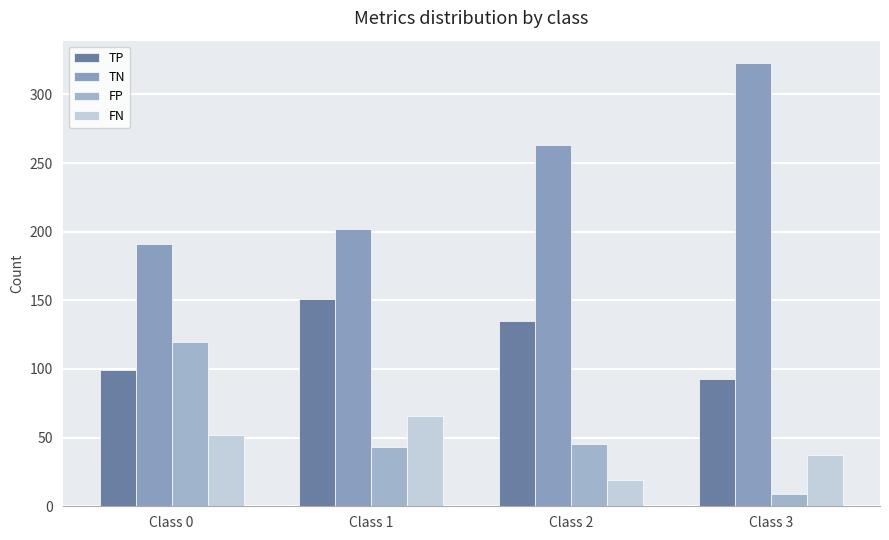

How many groups of bars are there?

4